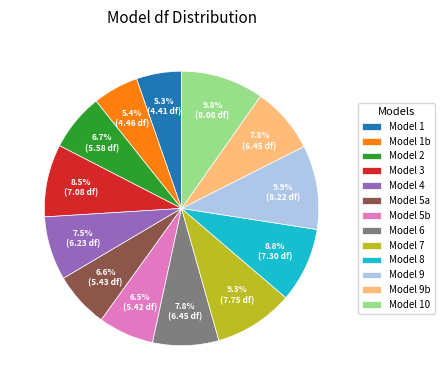

How much of the chart is everything except Model 8?

91.2%